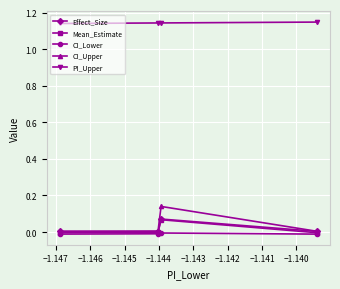

At which label does CI_Lower reach its peak?

−1.147